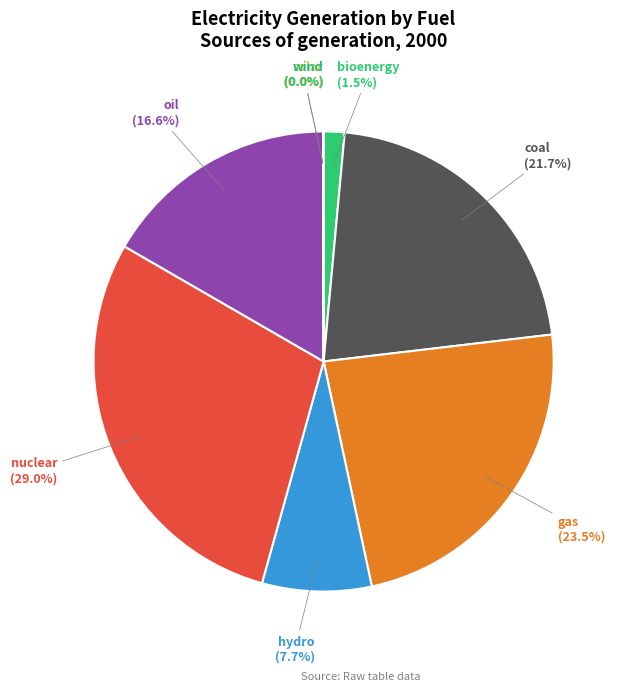

Is there a majority slice in this chart?

No